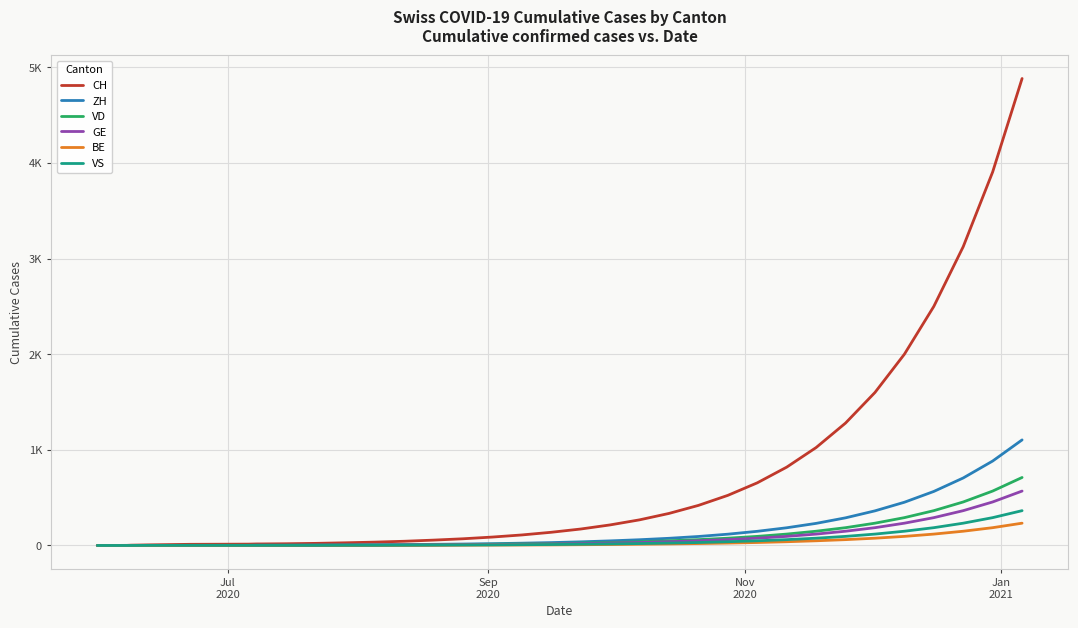

What are all the series names shown in the legend?

CH, ZH, VD, GE, BE, VS